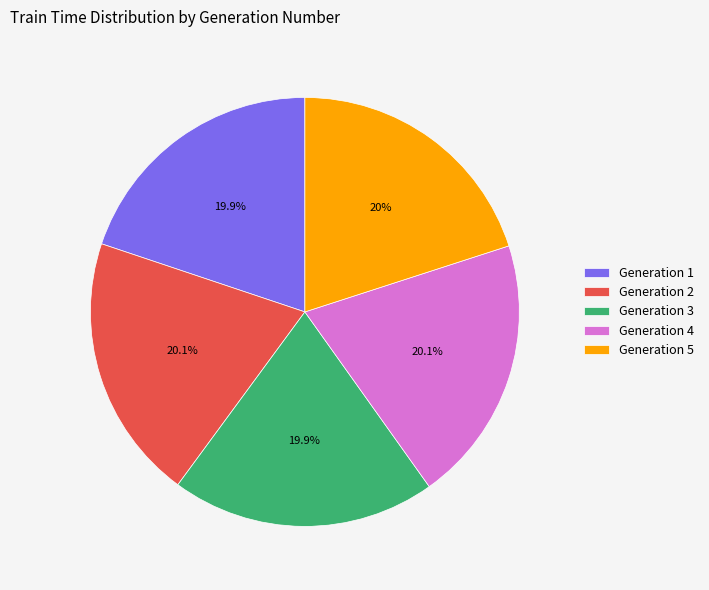

Combined, do Generation 1 and Generation 5 account for over 50%?

No